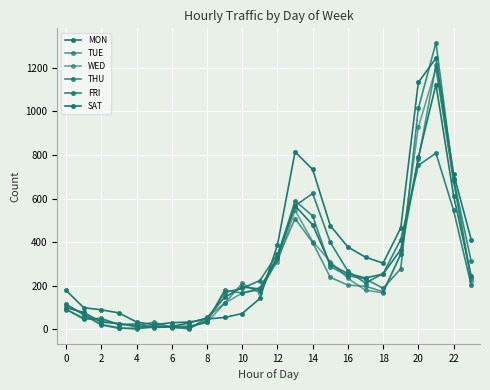

Is this an area chart (filled region under the line)?

No